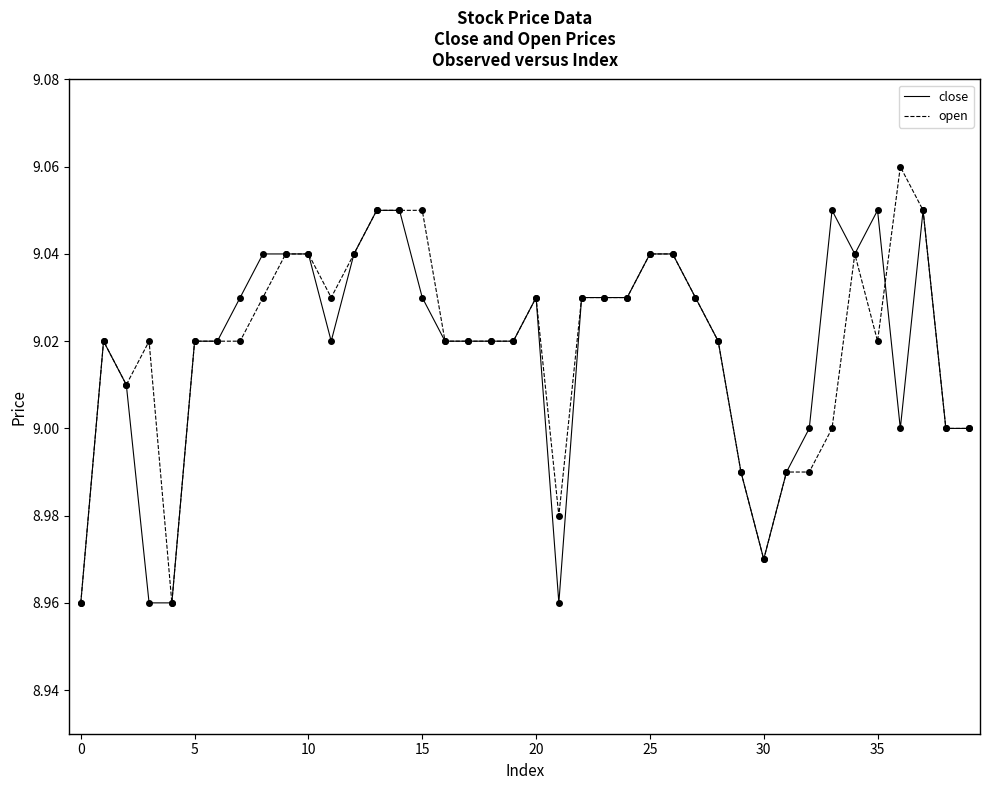

What are all the series names shown in the legend?

close, open